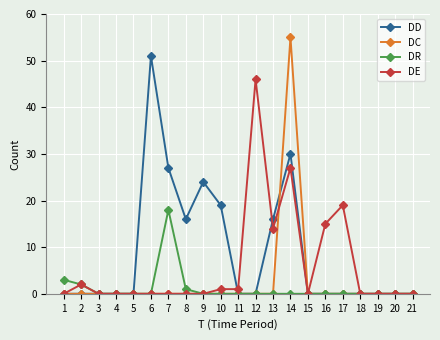

Which category has the highest value across all series?

14